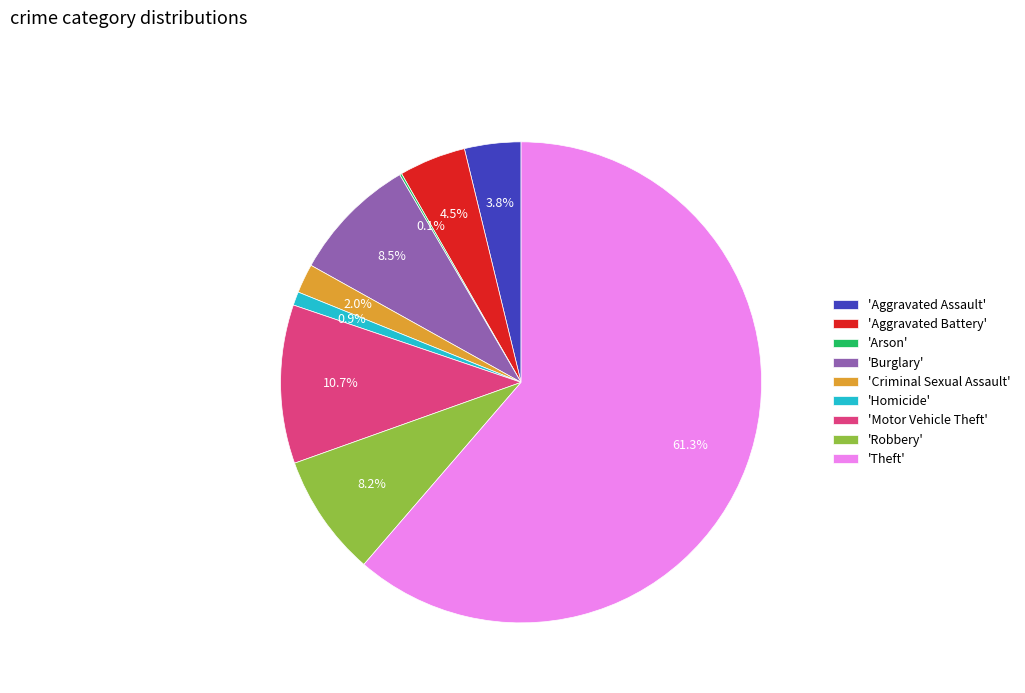

Which slice is the largest?

'Theft'